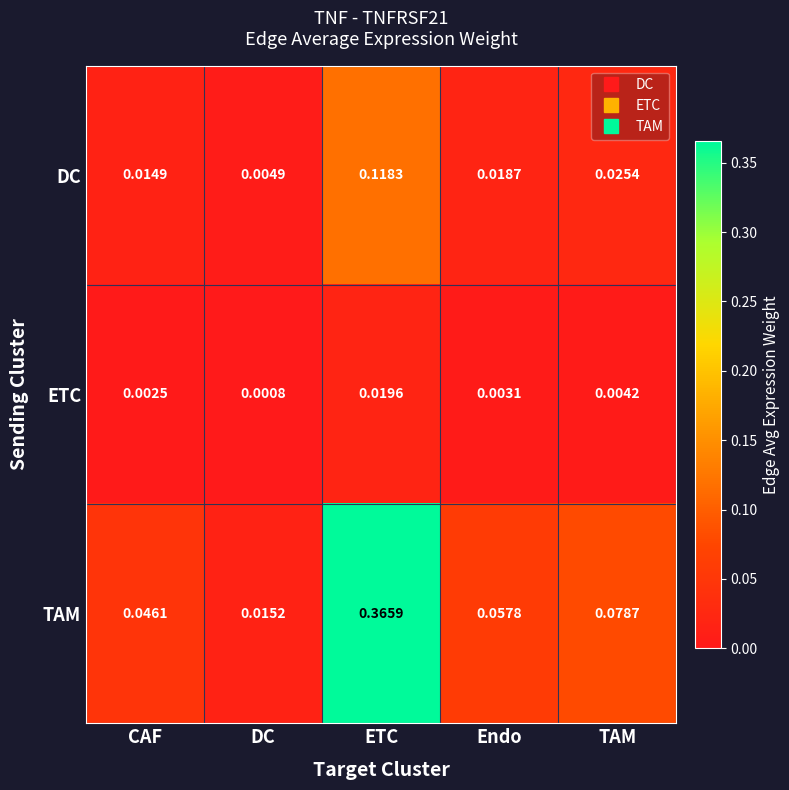

Which category has the highest value in the DC series?

ETC